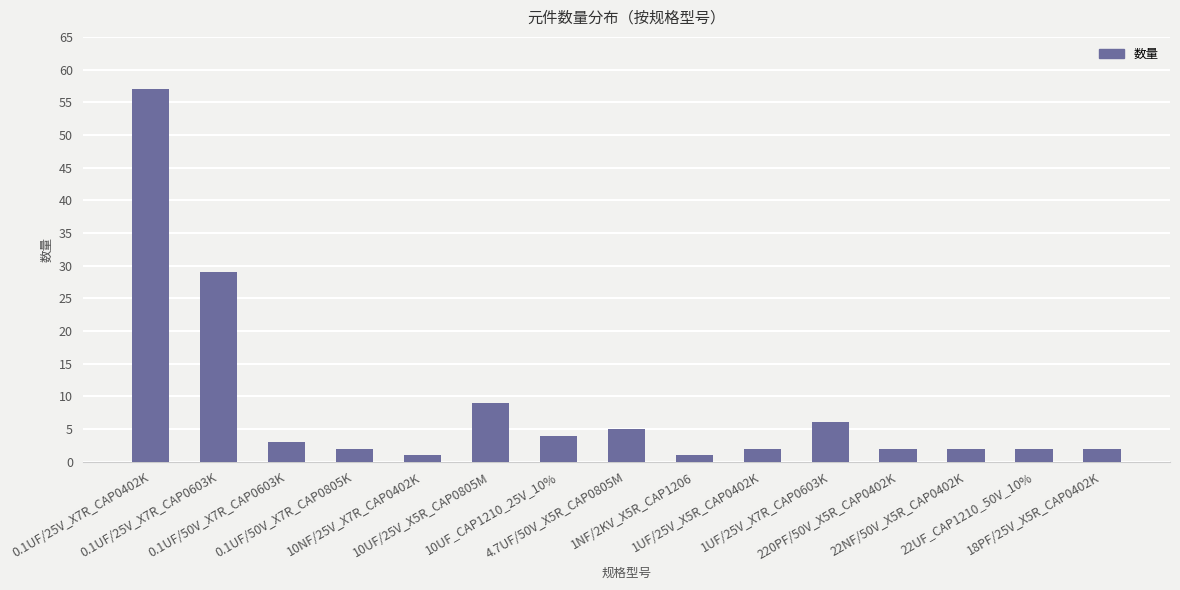

Is it true that the value at 1UF/25V_X7R_CAP0603K is 9?

False